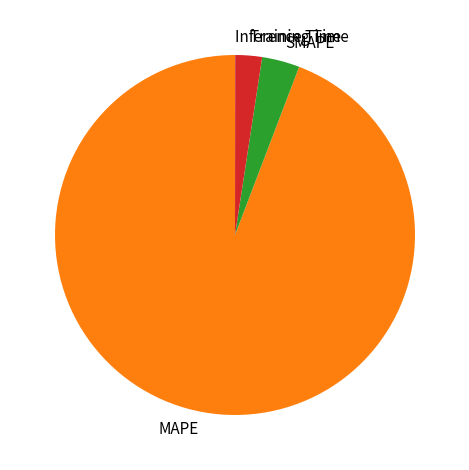

The MAPE slice represents 94% of the pie. True or false?

True